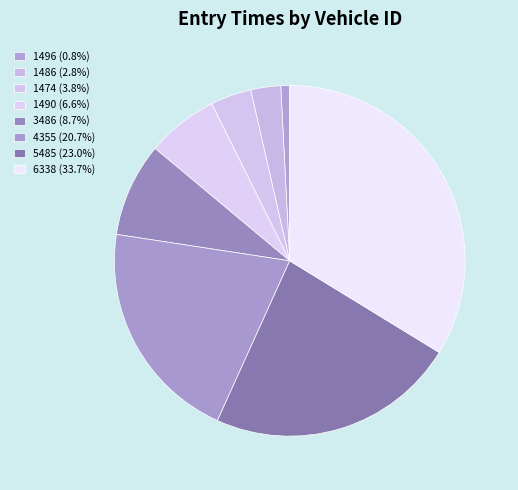

To the nearest percent, what is the difference between the 1496 and 1474 slice percentages?

3%